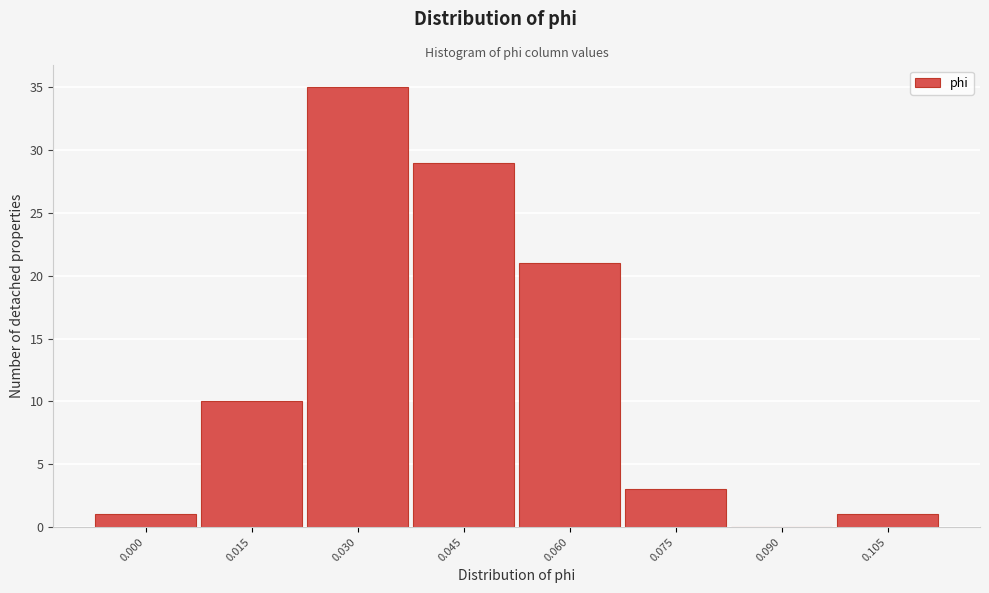

Reading left to right, transcribe all the data shown in this chart.

0.000=1	0.015=10	0.030=35	0.045=29	0.060=21	0.075=3	0.090=0	0.105=1